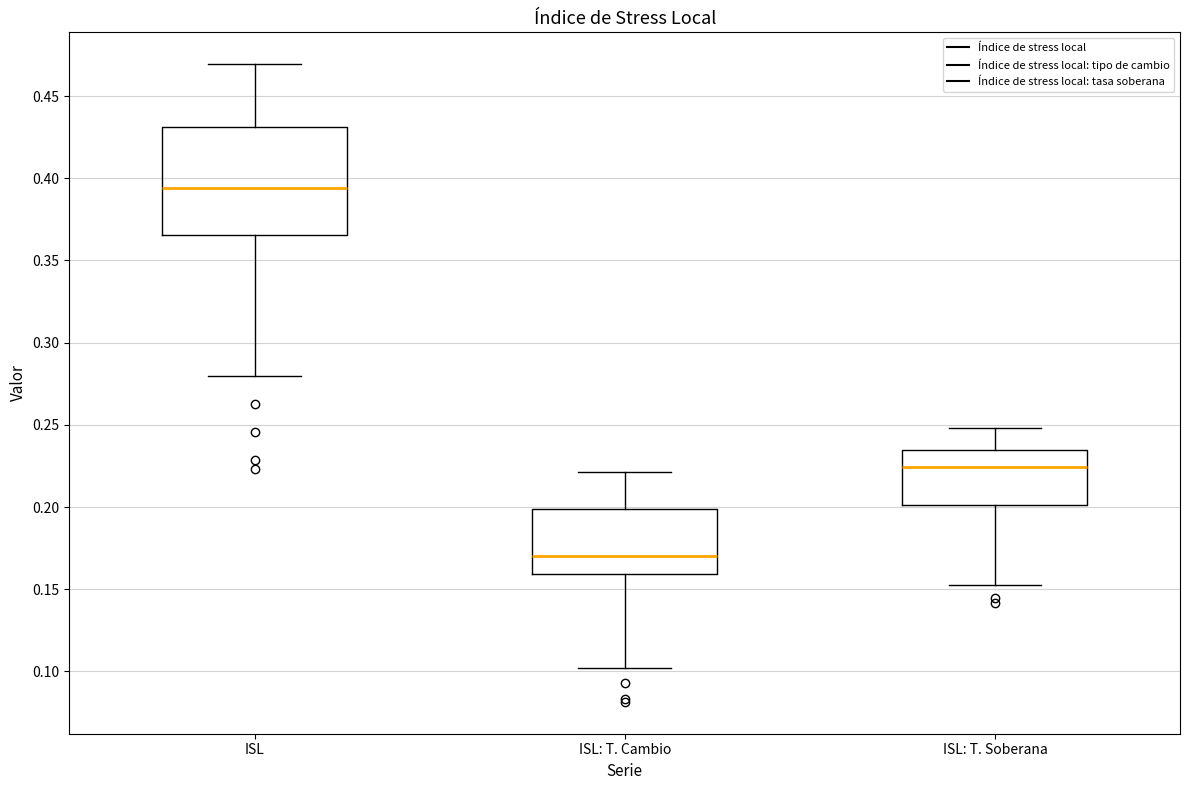

Where is the upper edge of the box for ISL: T. Cambio on the y-axis? The values are not printed on the chart, so give them approximately, as read against the axis.

0.200